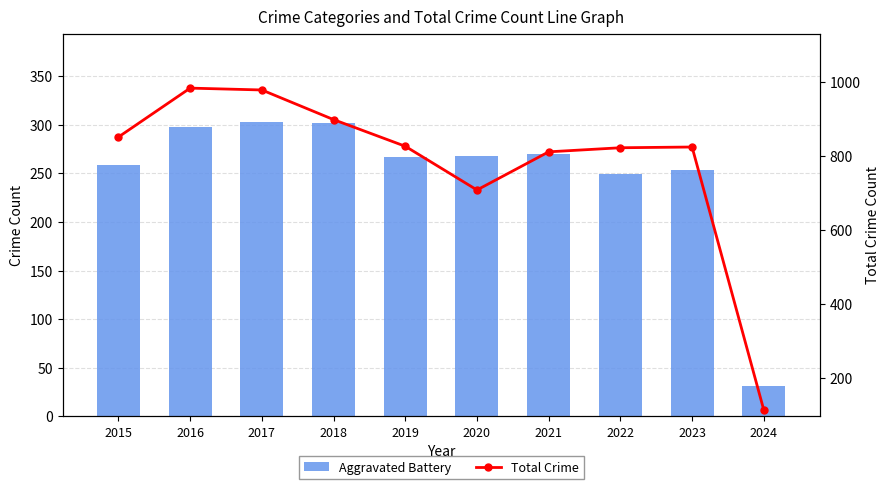

Reading left to right, extract all data points from this chart.

Aggravated Battery: 2015=259	2016=298	2017=303	2018=302	2019=267	2020=268	2021=270	2022=249	2023=253	2024=31
Total Crime: 2015=851	2016=983	2017=978	2018=898	2019=826	2020=708	2021=811	2022=822	2023=824	2024=114